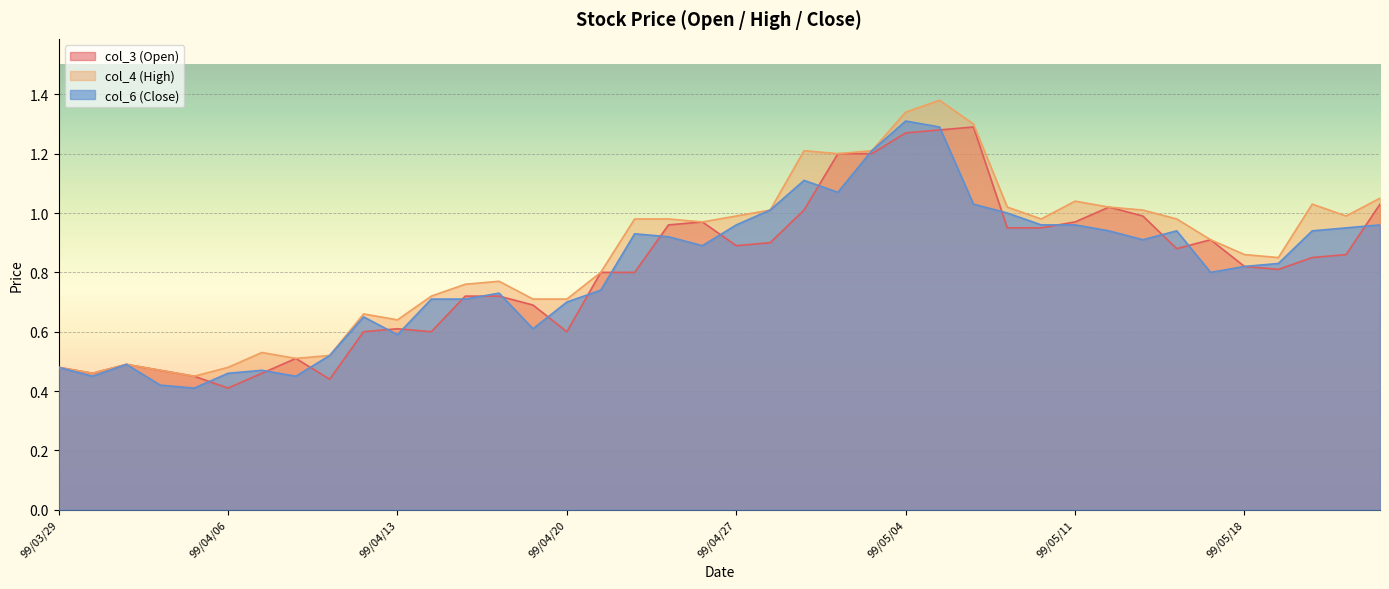

Reading right to left, what are all the values shown in this chart?

col_3 (Open): 1.0	0.9	0.8	0.8	0.8	0.9	0.9	1.0	1.0	1.0	0.9	0.9	1.3	1.3	1.3	1.2	1.2	1.0	0.9	0.9	1.0	1.0	0.8	0.8	0.6	0.7	0.7	0.7	0.6	0.6	0.6	0.4	0.5	0.5	0.4	0.5	0.5	0.5	0.5	0.5
col_4 (High): 1.1	1.0	1.0	0.8	0.9	0.9	1.0	1.0	1.0	1.0	1.0	1.0	1.3	1.4	1.3	1.2	1.2	1.2	1.0	1.0	1.0	1.0	1.0	0.8	0.7	0.7	0.8	0.8	0.7	0.6	0.7	0.5	0.5	0.5	0.5	0.5	0.5	0.5	0.5	0.5
col_6 (Close): 1.0	0.9	0.9	0.8	0.8	0.8	0.9	0.9	0.9	1.0	1.0	1.0	1.0	1.3	1.3	1.2	1.1	1.1	1.0	1.0	0.9	0.9	0.9	0.7	0.7	0.6	0.7	0.7	0.7	0.6	0.7	0.5	0.5	0.5	0.5	0.4	0.4	0.5	0.5	0.5